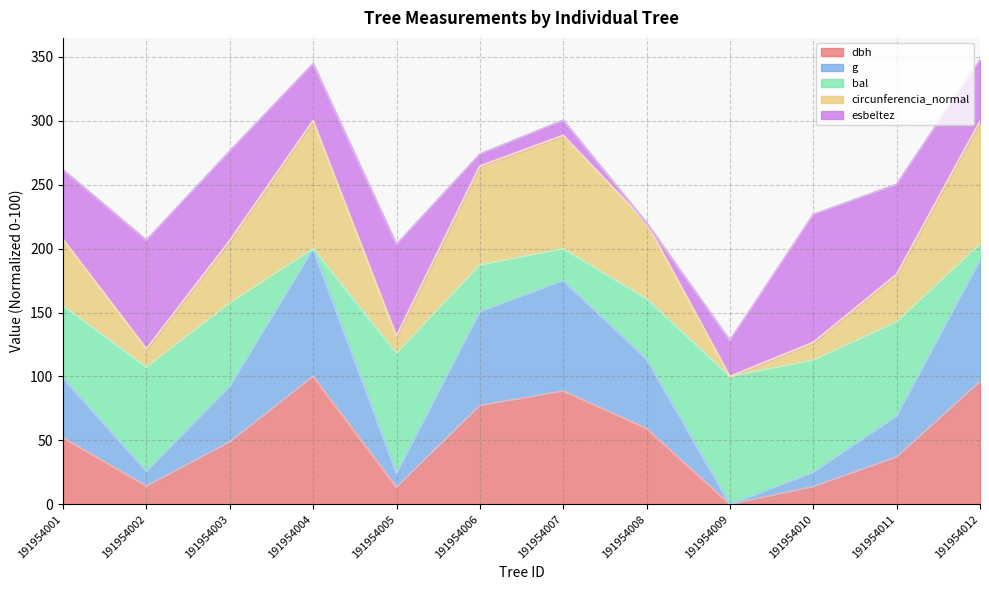

What is the total value across all series at 191954012?

347.5